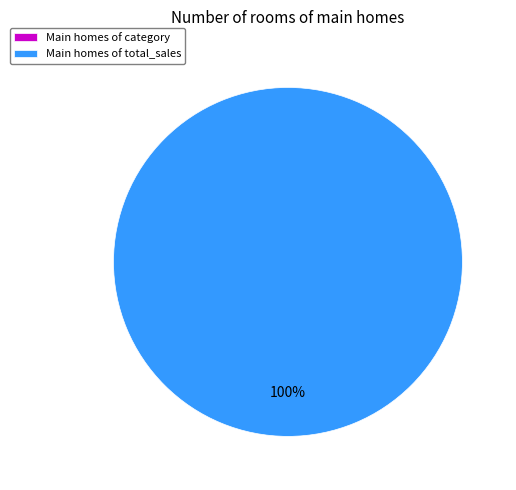

Combined, do total_sales and category account for over 50%?

Yes